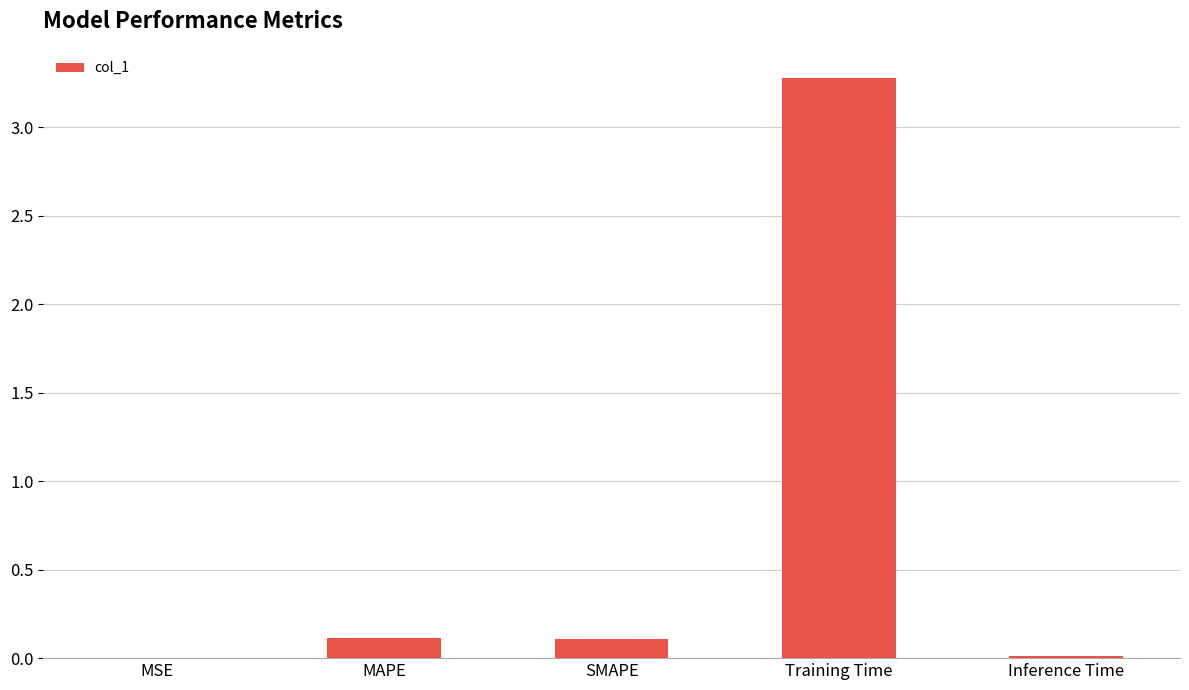

What is the approximate value at Training Time?

3.3